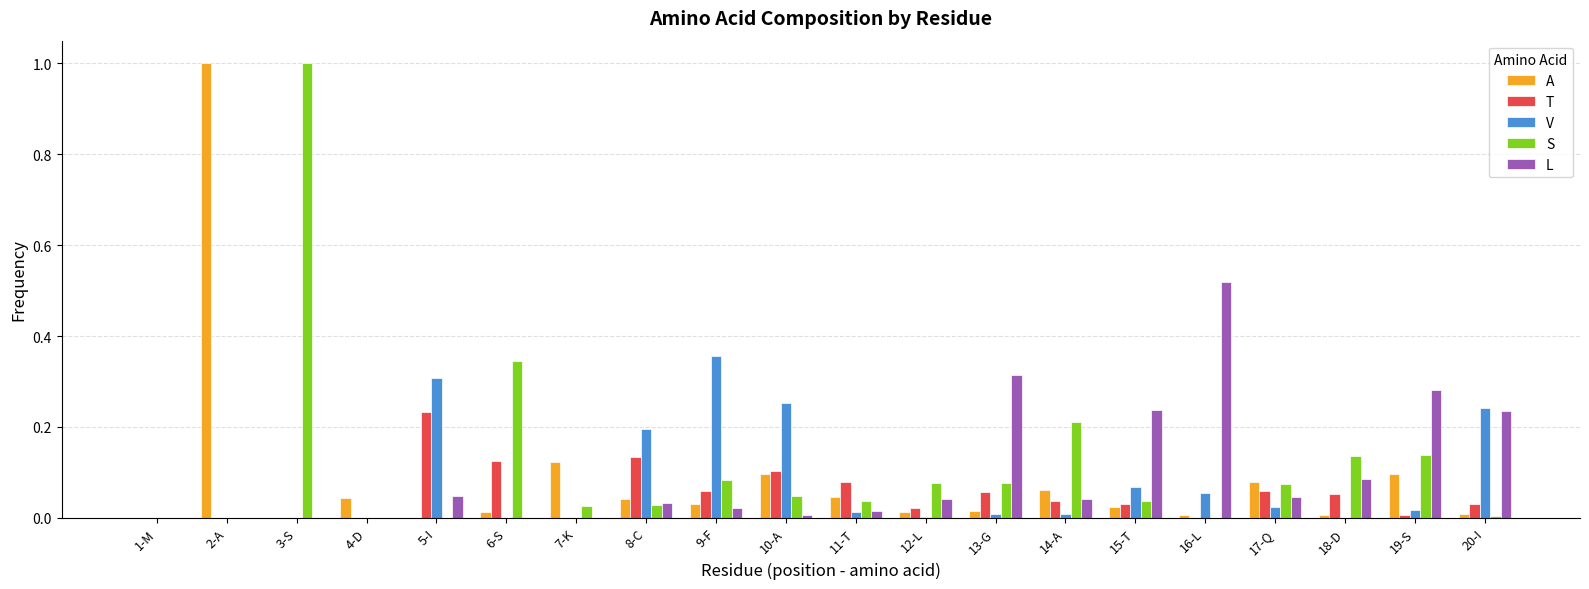

Is the value of T at 4-D greater than the value of V at 15-T?

No